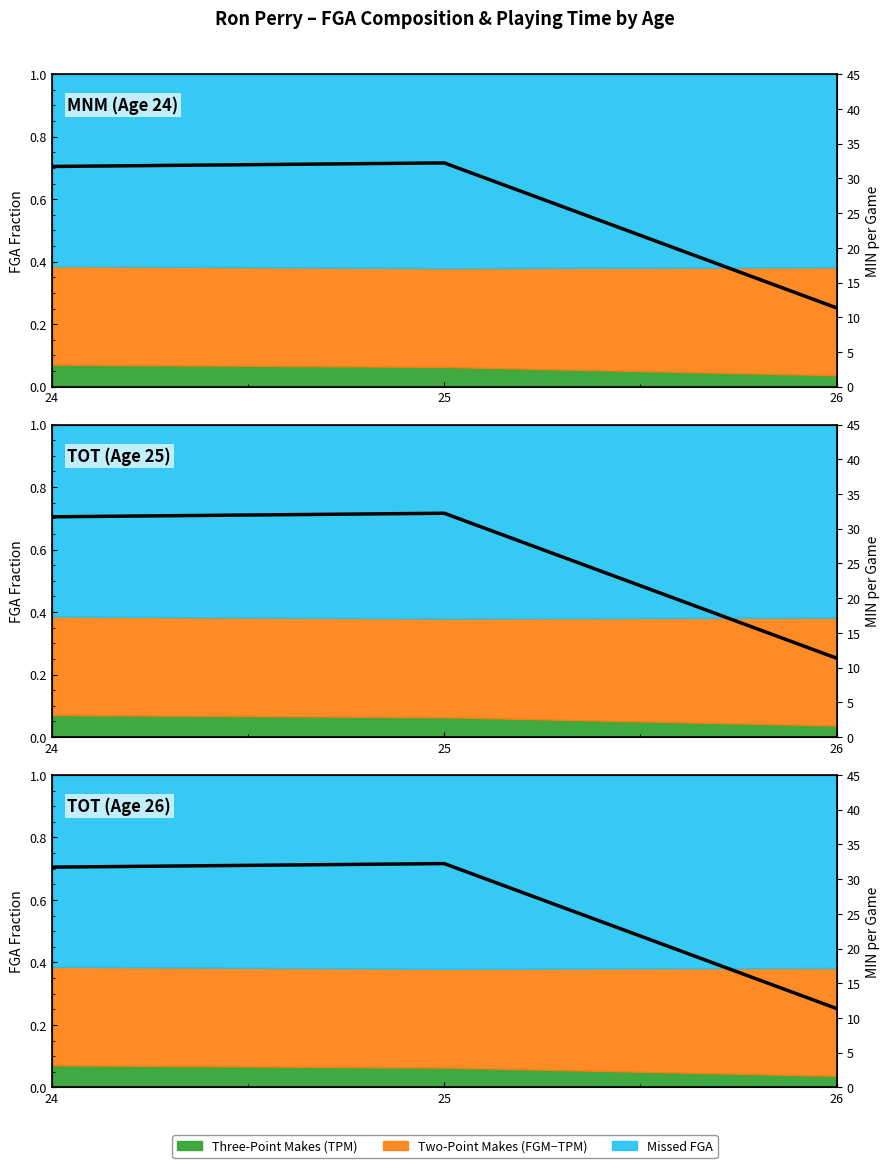

What value does the data have at 25?

32.2